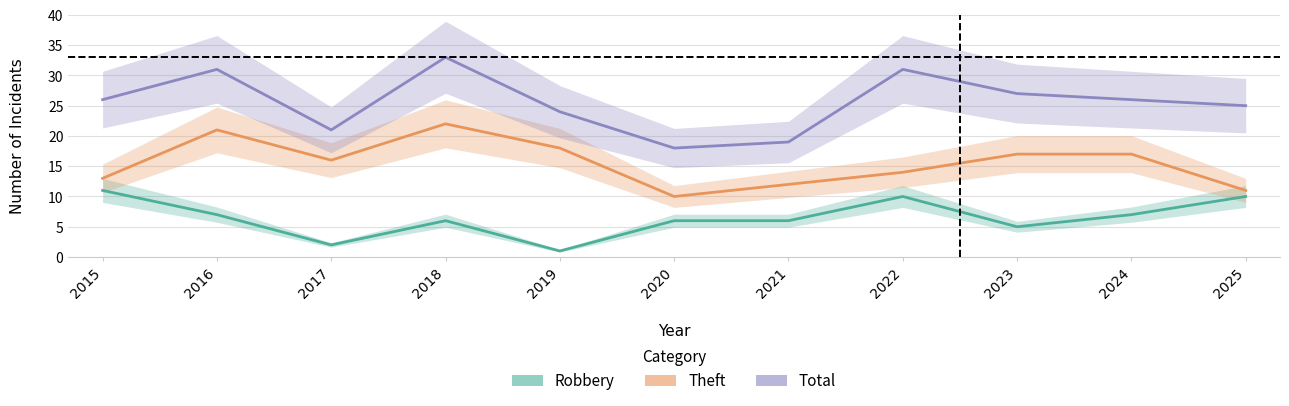

What is the greatest value displayed?

33